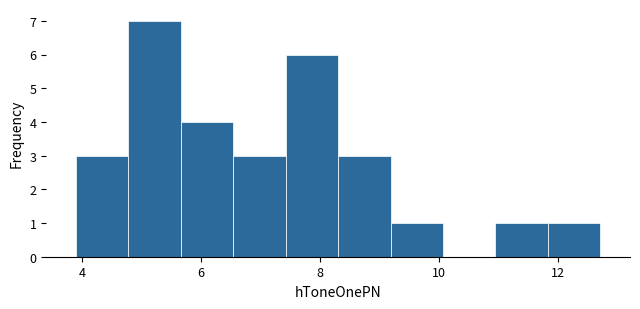

How tall is the bar that spans 4.8 to 5.6 on the x-axis? Neither the bar edges nor the heights are printed on the chart, so give them approximately, as read against the axes.

7